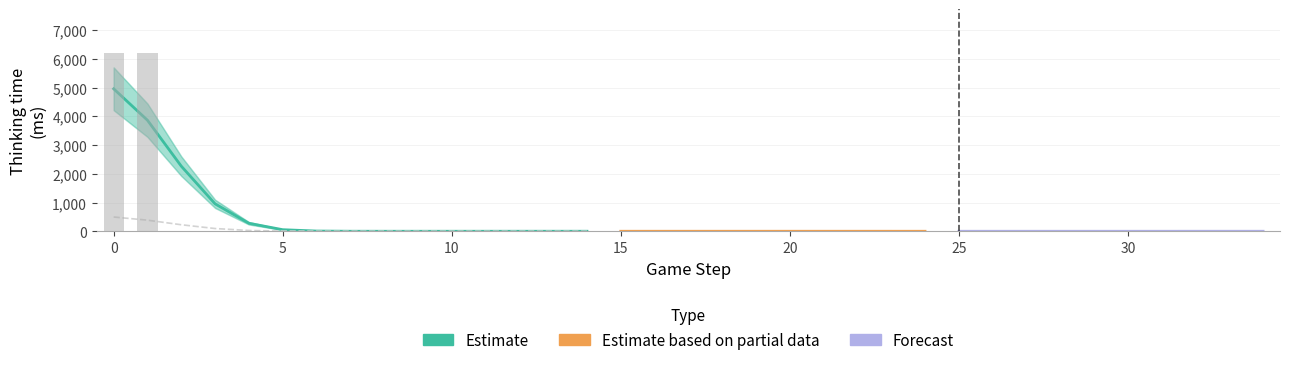

Is it true that the value at 5 is -3542?

False